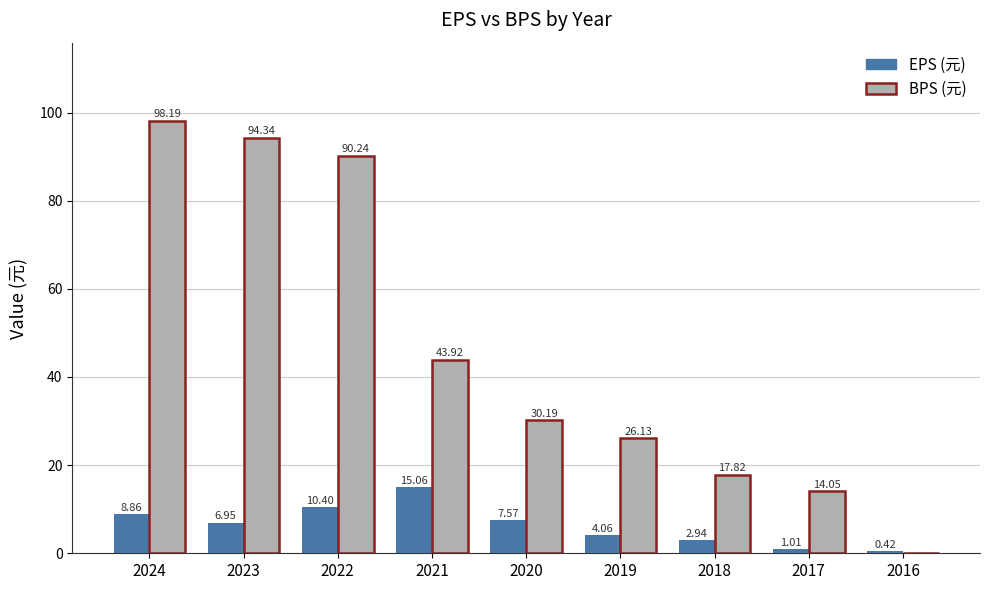

Which series changed the most between 2022 and 2020?

BPS (元)